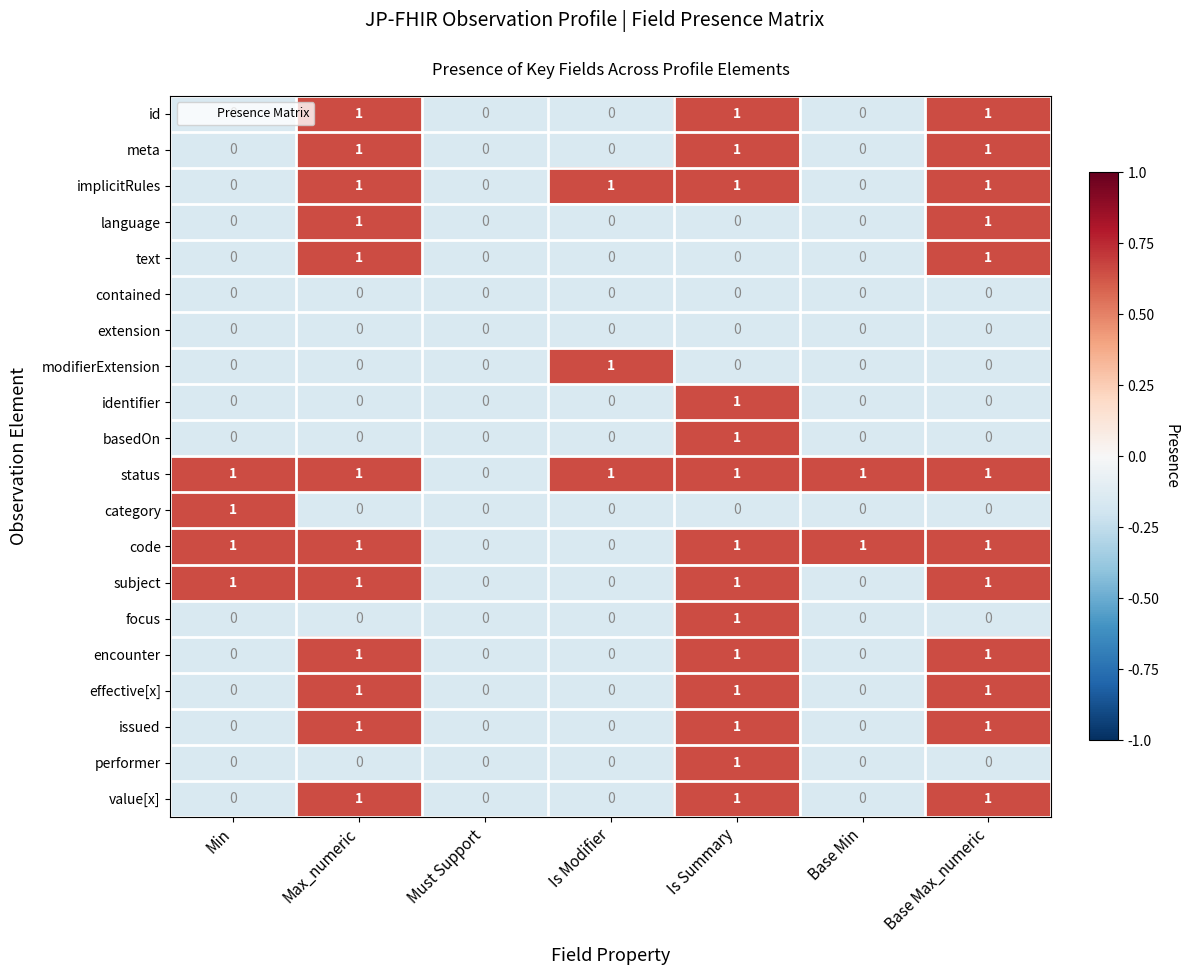

The category series shows -1 at Must Support. True or false?

False